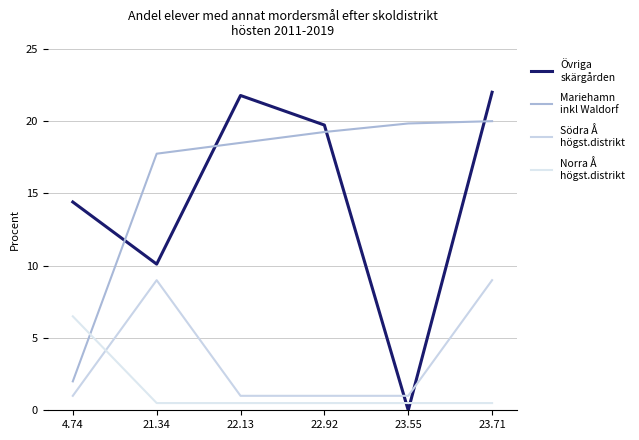

Is it true that Övriga
skärgården equals 13.0 at 22.13?

False